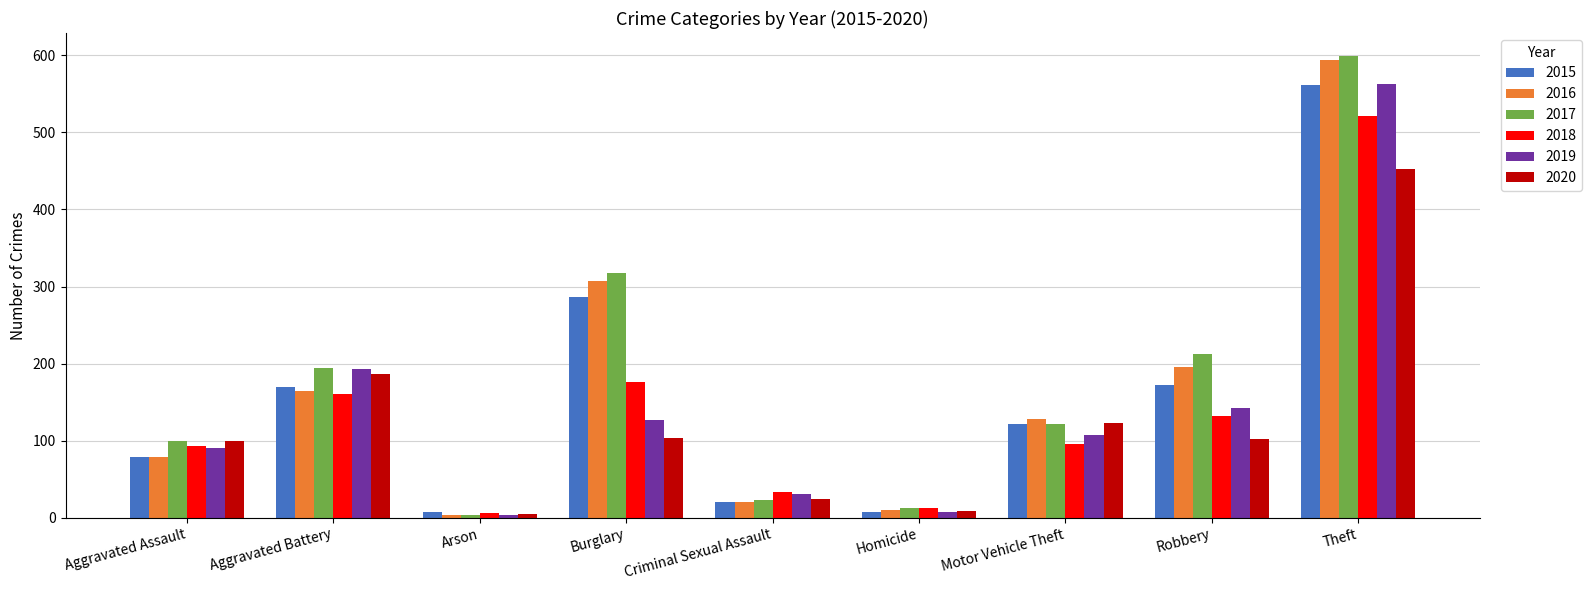

Are the bars grouped side by side (vs. stacked)?

Yes